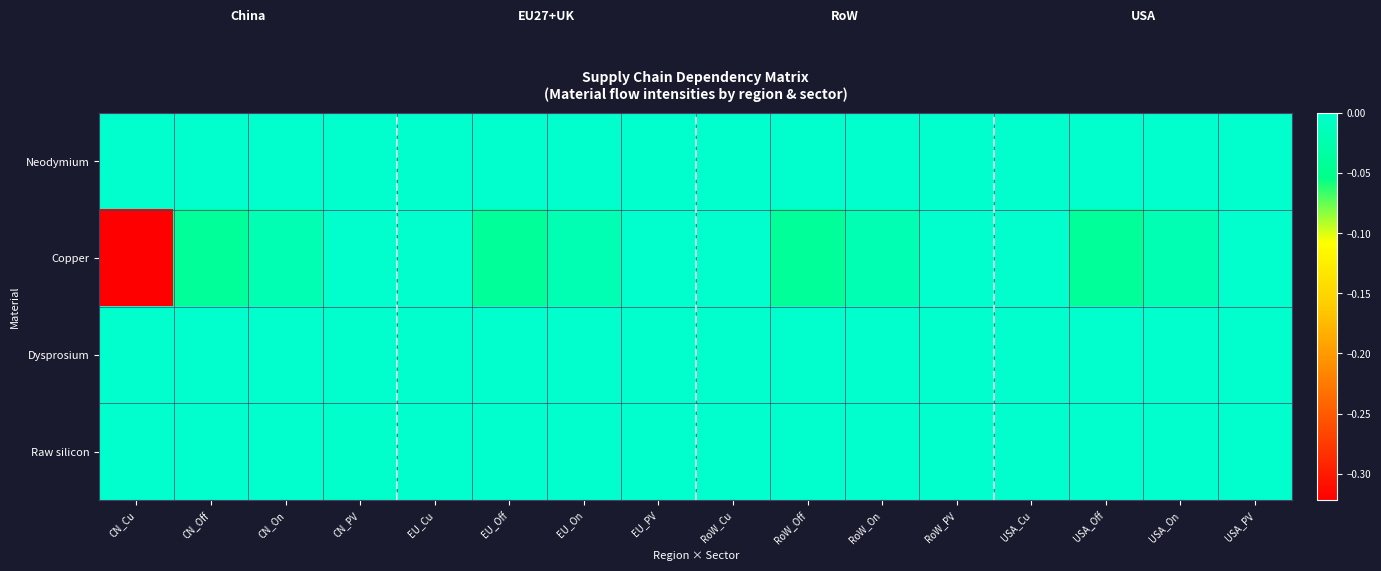

Reading right to left, extract all data points from this chart.

Neodymium: USA_PV=0.0	USA_On=0.0	USA_Off=-0.0	USA_Cu=0.0	RoW_PV=0.0	RoW_On=0.0	RoW_Off=-0.0	RoW_Cu=0.0	EU_PV=0.0	EU_On=0.0	EU_Off=-0.0	EU_Cu=0.0	CN_PV=0.0	CN_On=0.0	CN_Off=-0.0	CN_Cu=0.0
Copper: USA_PV=0.0	USA_On=-0.0	USA_Off=-0.0	USA_Cu=0.0	RoW_PV=0.0	RoW_On=-0.0	RoW_Off=-0.0	RoW_Cu=0.0	EU_PV=0.0	EU_On=-0.0	EU_Off=-0.0	EU_Cu=0.0	CN_PV=0.0	CN_On=-0.0	CN_Off=-0.0	CN_Cu=-0.3
Dysprosium: USA_PV=0.0	USA_On=0.0	USA_Off=0.0	USA_Cu=0.0	RoW_PV=0.0	RoW_On=0.0	RoW_Off=0.0	RoW_Cu=0.0	EU_PV=0.0	EU_On=0.0	EU_Off=0.0	EU_Cu=0.0	CN_PV=0.0	CN_On=0.0	CN_Off=0.0	CN_Cu=0.0
Raw silicon: USA_PV=-0.0	USA_On=0.0	USA_Off=0.0	USA_Cu=0.0	RoW_PV=-0.0	RoW_On=0.0	RoW_Off=0.0	RoW_Cu=0.0	EU_PV=-0.0	EU_On=0.0	EU_Off=0.0	EU_Cu=0.0	CN_PV=-0.0	CN_On=0.0	CN_Off=0.0	CN_Cu=0.0